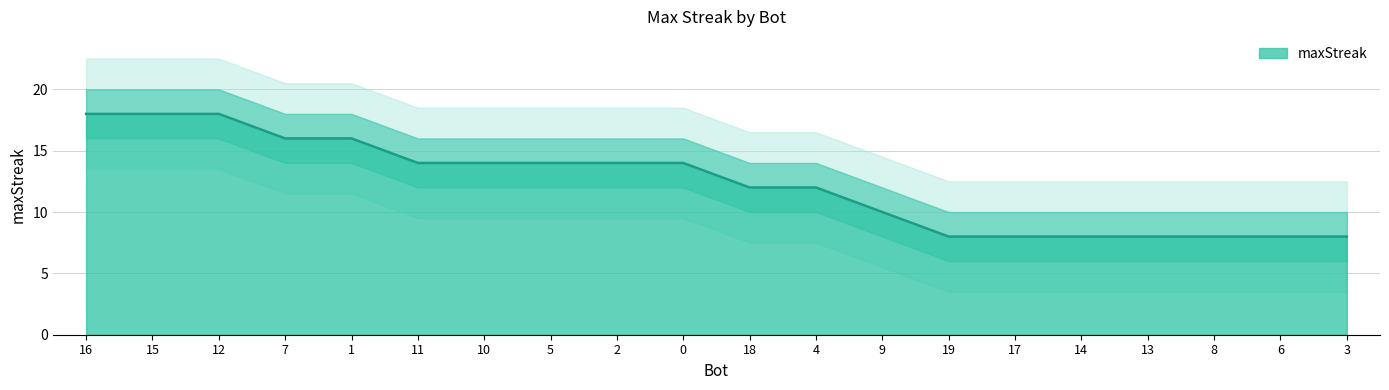

What is the maximum value shown in the chart?

18